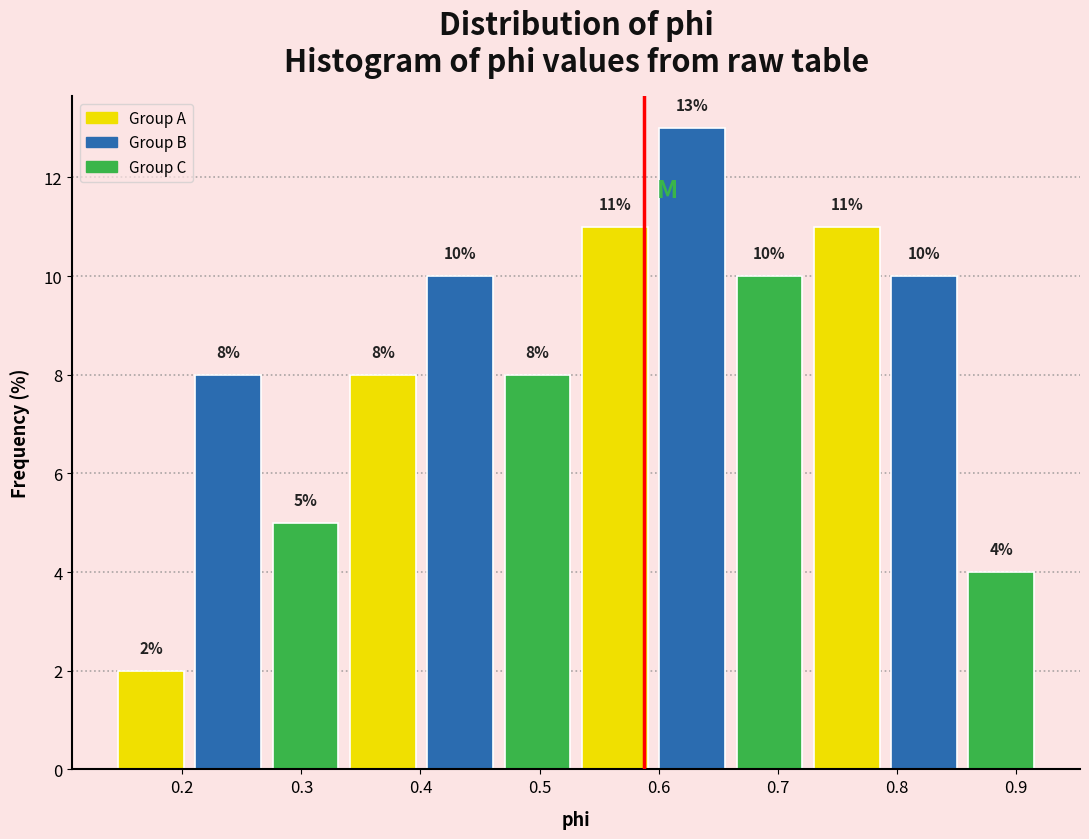

Reading left to right, list every bar in this chart as the range it spans on the x-axis followed by its height. The bar edges are not printed on the chart, so give them approximately, as read against the axis.

0.14 to 0.21: 2
0.21 to 0.27: 8
0.27 to 0.34: 5
0.34 to 0.40: 8
0.40 to 0.47: 10
0.47 to 0.53: 8
0.53 to 0.60: 11
0.60 to 0.66: 13
0.66 to 0.73: 10
0.73 to 0.79: 11
0.79 to 0.86: 10
0.86 to 0.92: 4